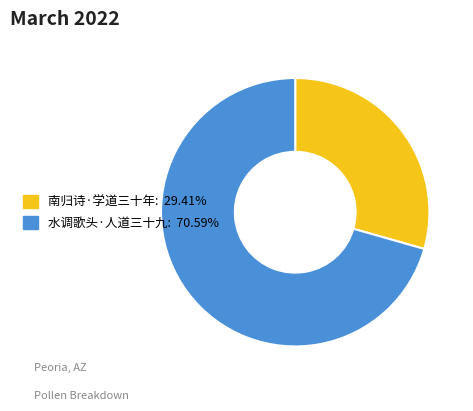

True or false: 水调歌头·人道三十九 accounts for 65% of the total.

False